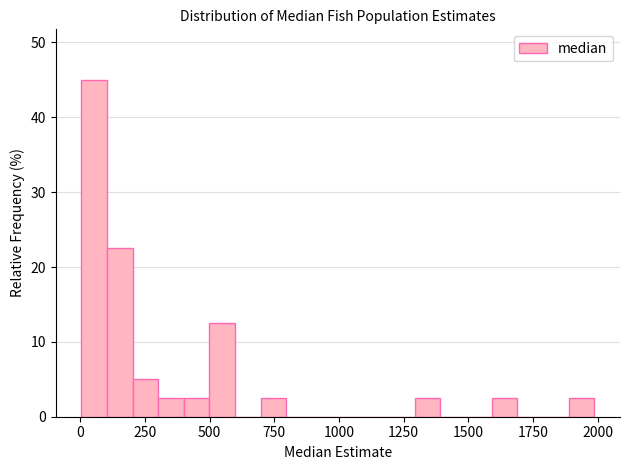

Around what value on the x-axis is the tallest bar? Give the approximate position of its centre, as read against the axis.

50